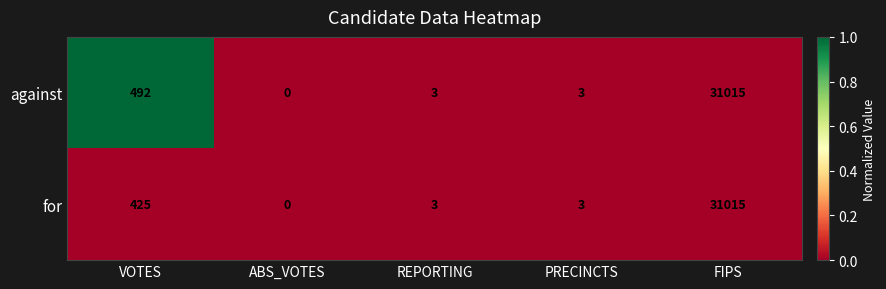

The for series shows 31015 at FIPS. True or false?

True